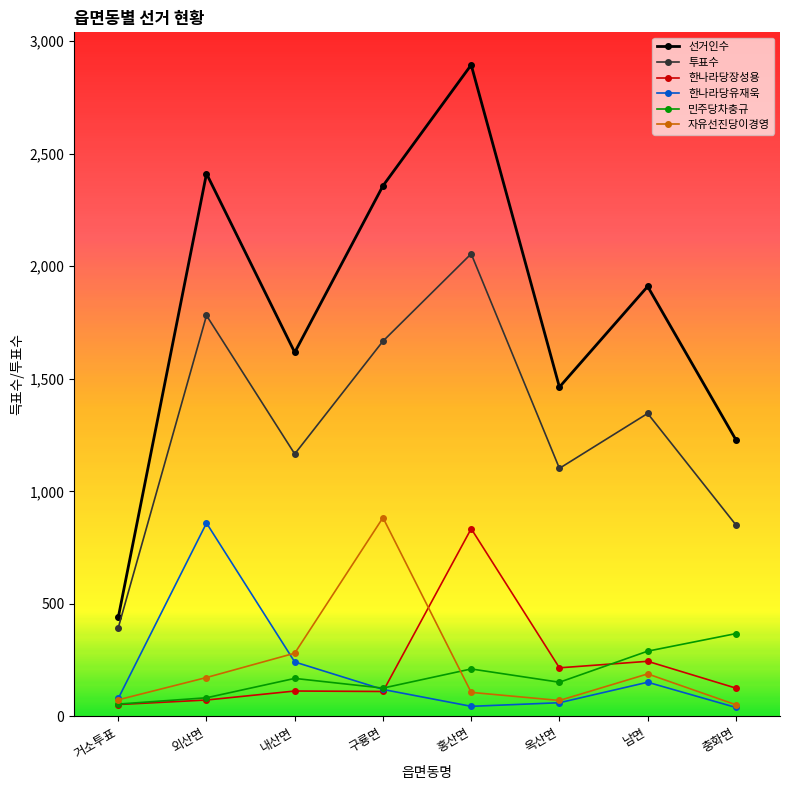

How many interior local valleys does the 자유선진당이경영 series have?

1